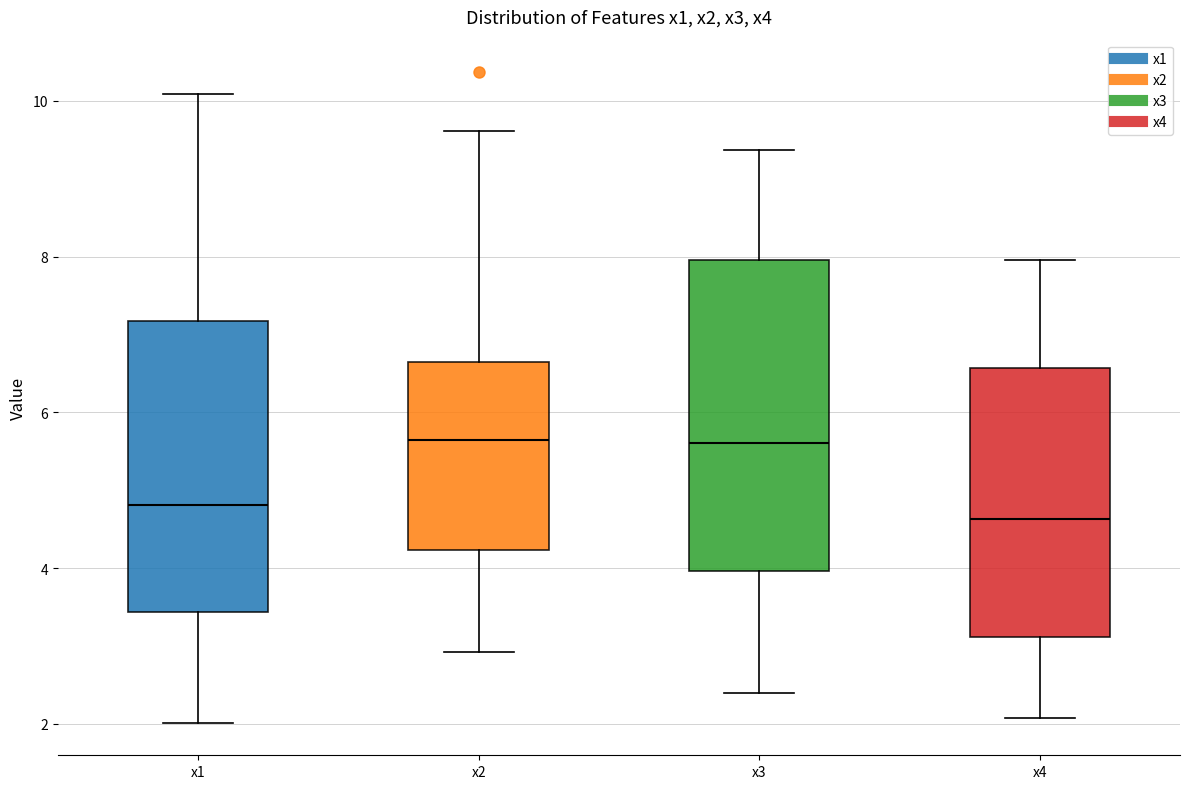

Reading left to right, transcribe this box plot: for each box, give where its median line is, the range the box spans, and where its two whiskers end, as read against the y-axis. The values are not printed on the chart, so give them approximately, as read against the axis.

x1: median 4.8, box 3.4 to 7.2, whiskers 2.0 to 10.0
x2: median 5.6, box 4.2 to 6.6, whiskers 3.0 to 9.6
x3: median 5.6, box 4.0 to 8.0, whiskers 2.4 to 9.4
x4: median 4.6, box 3.2 to 6.6, whiskers 2.0 to 8.0